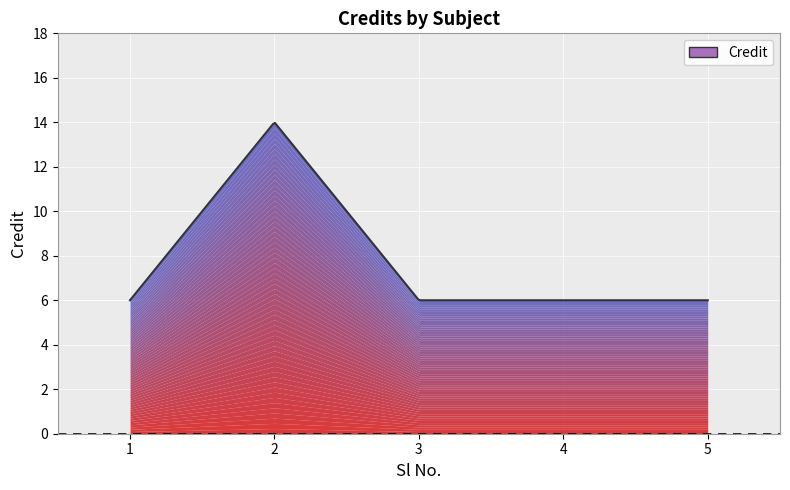

What is the sum of all values?

38